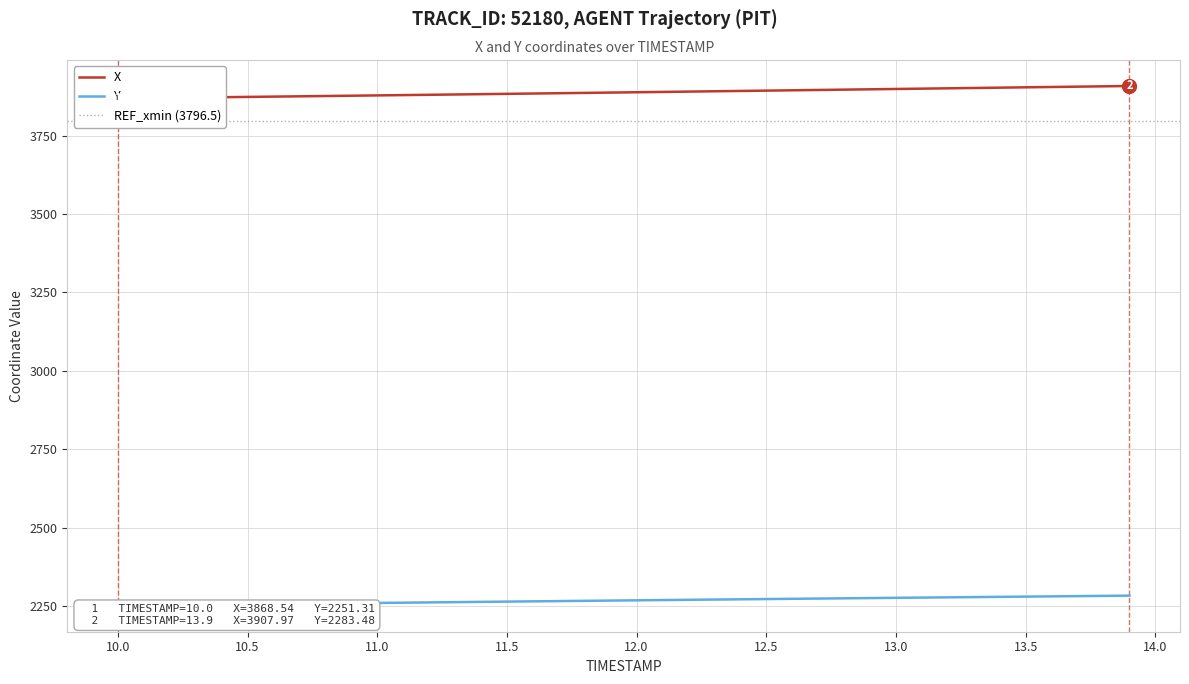

Does the chart display data point markers on the line(s)?

No